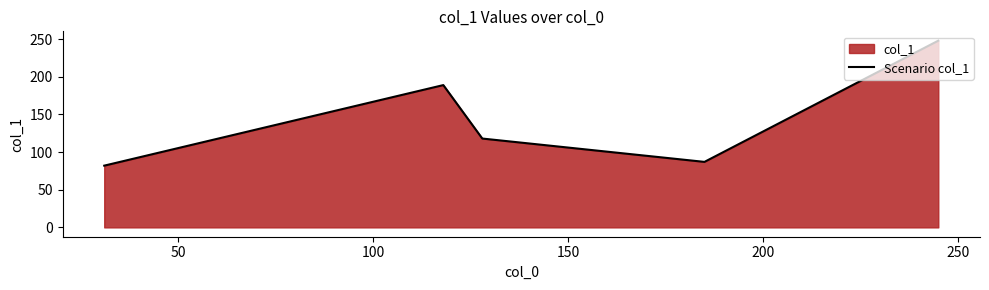

What is the difference between the maximum and minimum values?

166